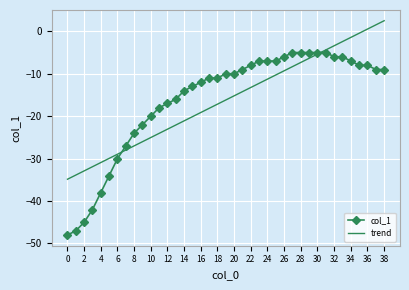

What is the average value of the trend series?

-16.2